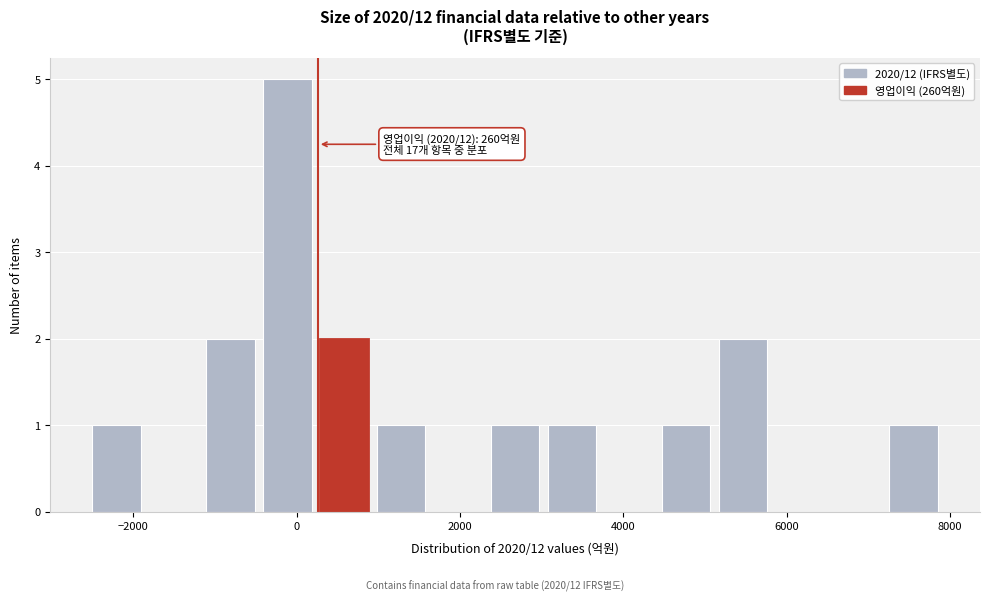

Around what value on the x-axis is the tallest bar? Give the approximate position of its centre, as read against the axis.

-200